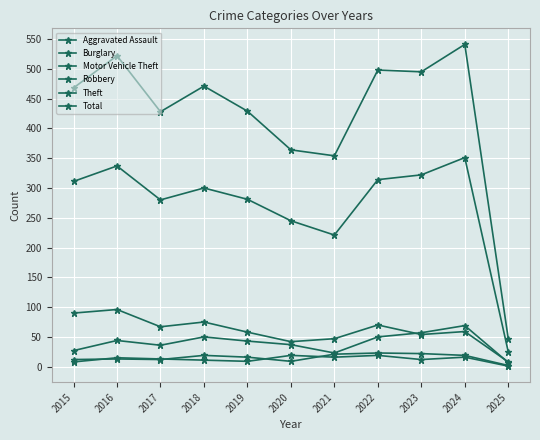

At 2016, list the series in order from largest to smallest.

Total, Theft, Burglary, Motor Vehicle Theft, Robbery, Aggravated Assault